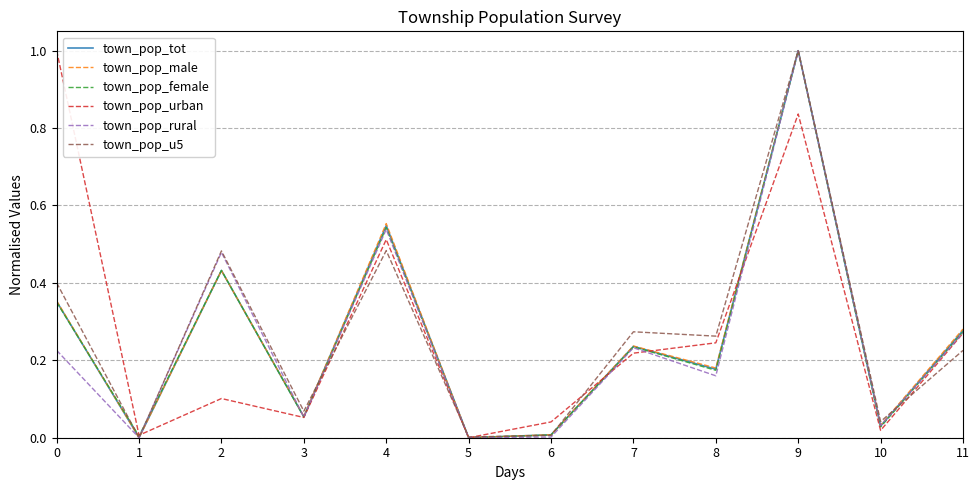

True or false: town_pop_rural has a value of 0.0 at 6.

True